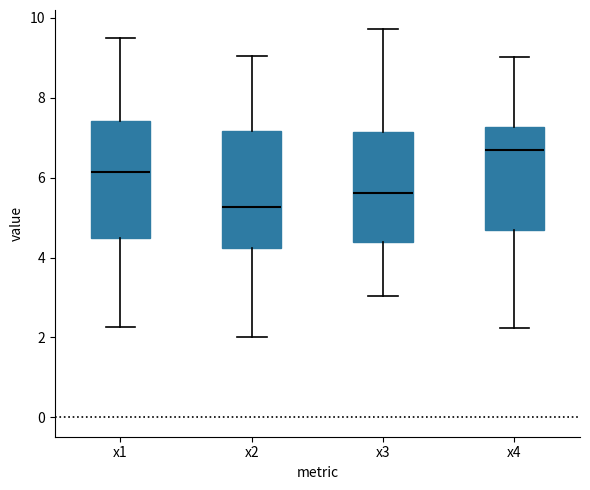

Reading left to right, read every box against the y-axis: the position of its median line, the range the box covers, and the ends of its whiskers. The values are not printed on the chart, so give them approximately, as read against the axis.

x1: median 6.2, box 4.4 to 7.4, whiskers 2.2 to 9.6
x2: median 5.2, box 4.2 to 7.2, whiskers 2.0 to 9.0
x3: median 5.6, box 4.4 to 7.2, whiskers 3.0 to 9.8
x4: median 6.6, box 4.6 to 7.2, whiskers 2.2 to 9.0